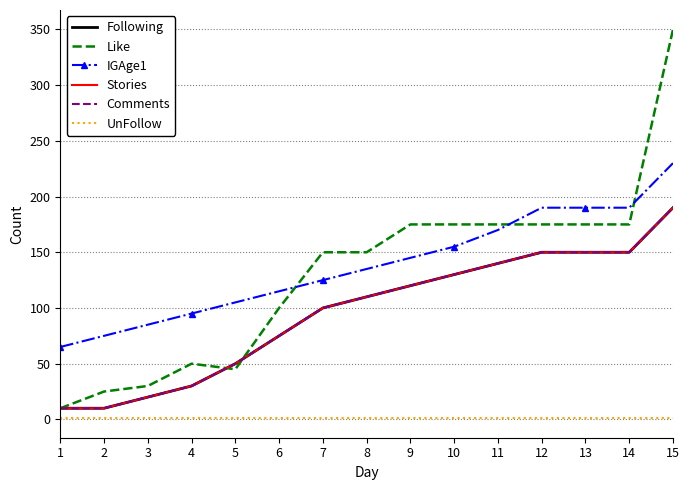

Reading right to left, transcribe all the data shown in this chart.

Following: 15=190	14=150	13=150	12=150	11=140	10=130	9=120	8=110	7=100	6=75	5=50	4=30	3=20	2=10	1=10
Like: 15=350	14=175	13=175	12=175	11=175	10=175	9=175	8=150	7=150	6=100	5=45	4=50	3=30	2=25	1=10
IGAge1: 15=230	14=190	13=190	12=190	11=170	10=155	9=145	8=135	7=125	6=115	5=105	4=95	3=85	2=75	1=65
Stories: 15=190	14=150	13=150	12=150	11=140	10=130	9=120	8=110	7=100	6=75	5=50	4=30	3=20	2=10	1=10
Comments: 15=190	14=150	13=150	12=150	11=140	10=130	9=120	8=110	7=100	6=75	5=50	4=30	3=20	2=10	1=10
UnFollow: 15=1	14=1	13=1	12=1	11=1	10=1	9=1	8=1	7=1	6=1	5=1	4=1	3=1	2=1	1=1